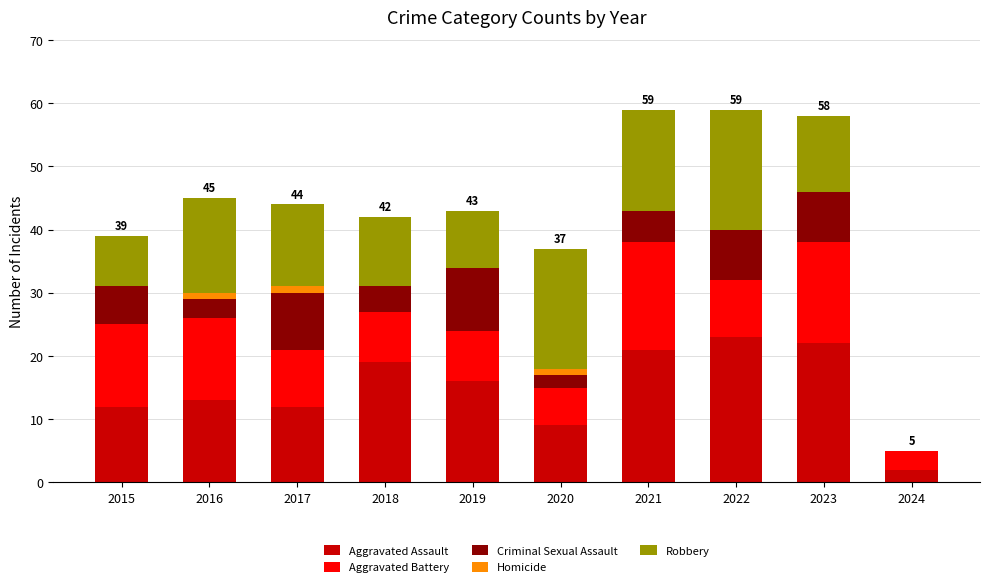

Is it true that Aggravated Assault equals 12 at 2015?

True